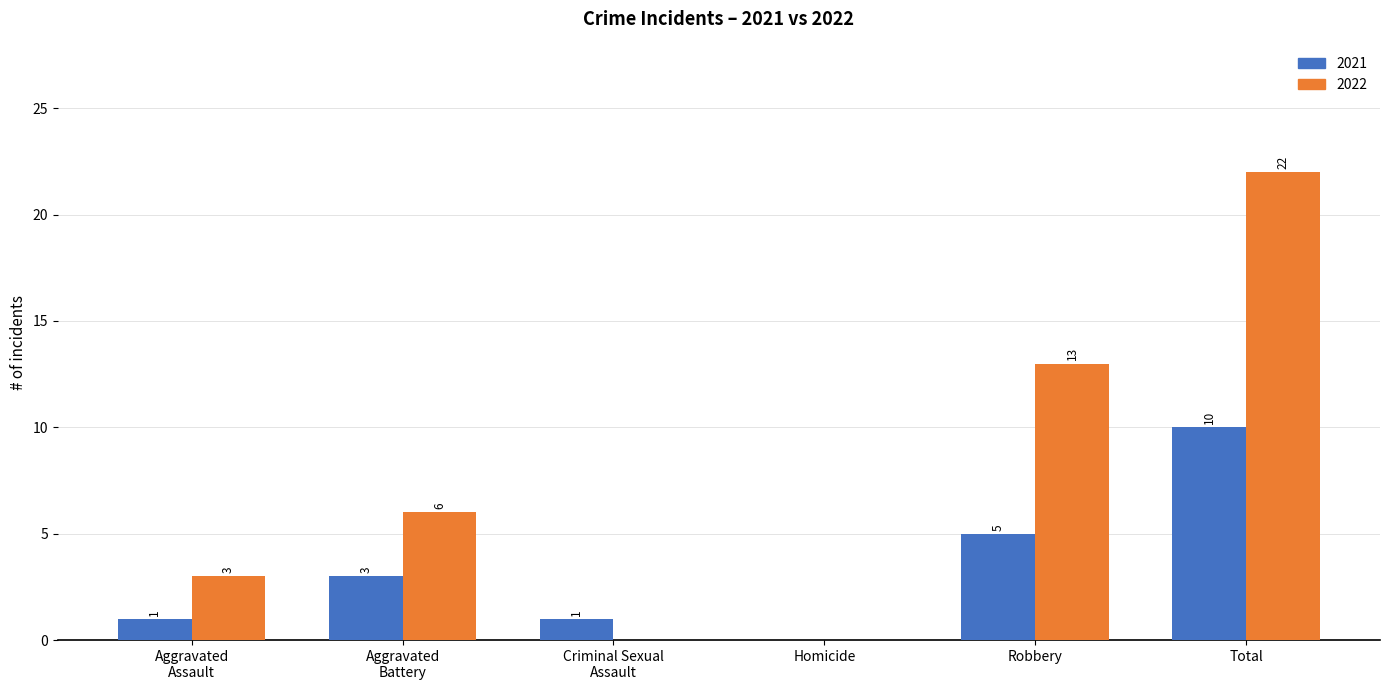

Count the number of data series in this chart.

2